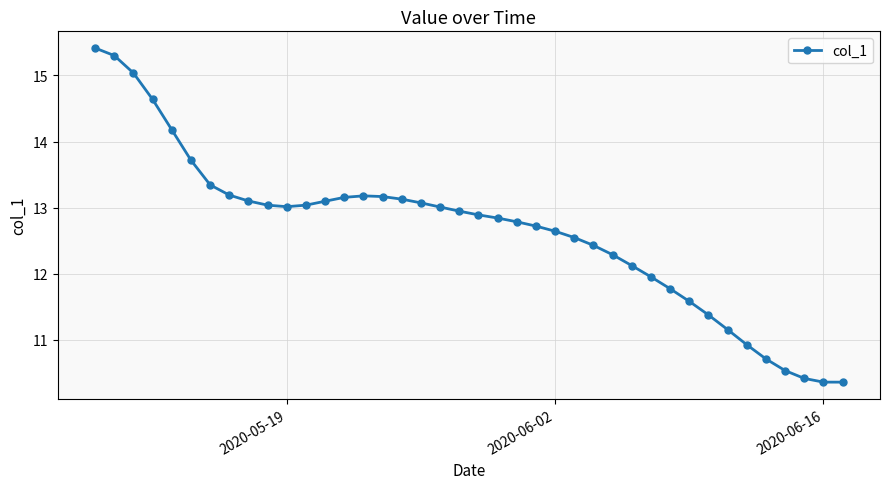

What is the value of the 11th point from the left?

13.0